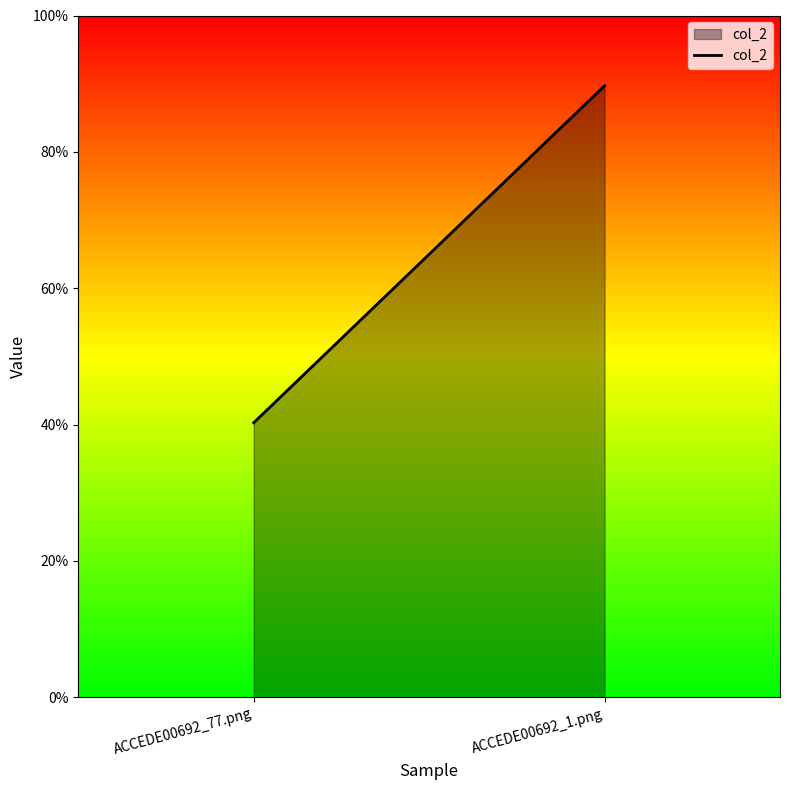

What is the difference between the values at ACCEDE00692_77.png and ACCEDE00692_1.png?

0.5